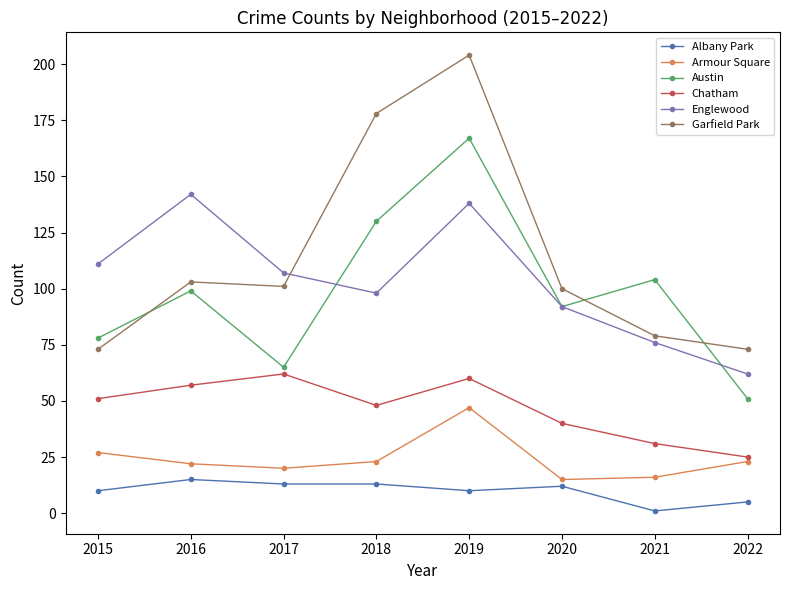

What is the value of the Englewood point at the 8th from the left?

62